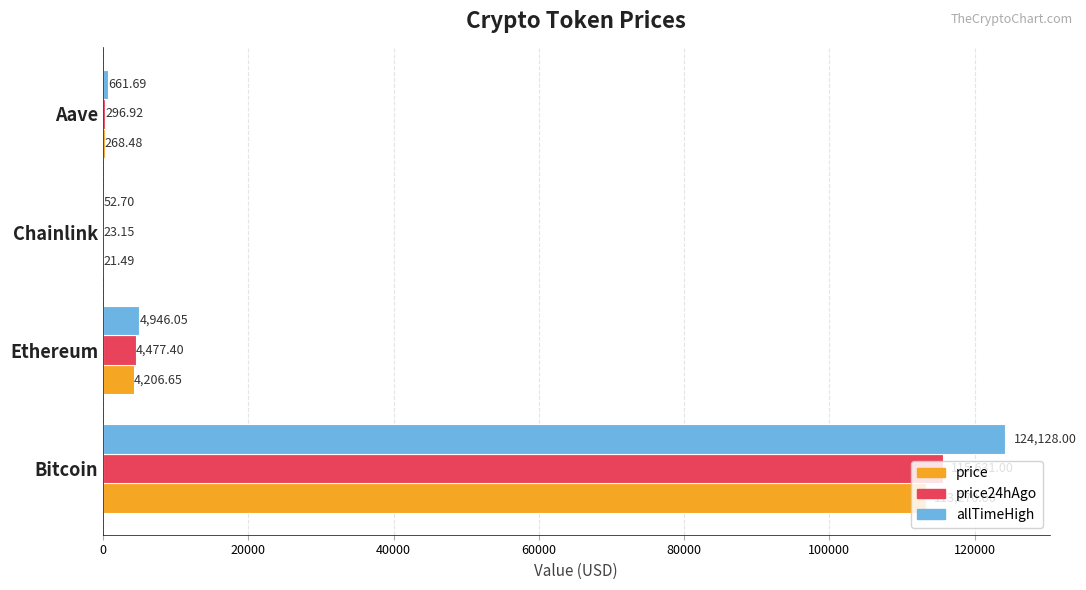

What is the total value across all series at Aave?

1227.1